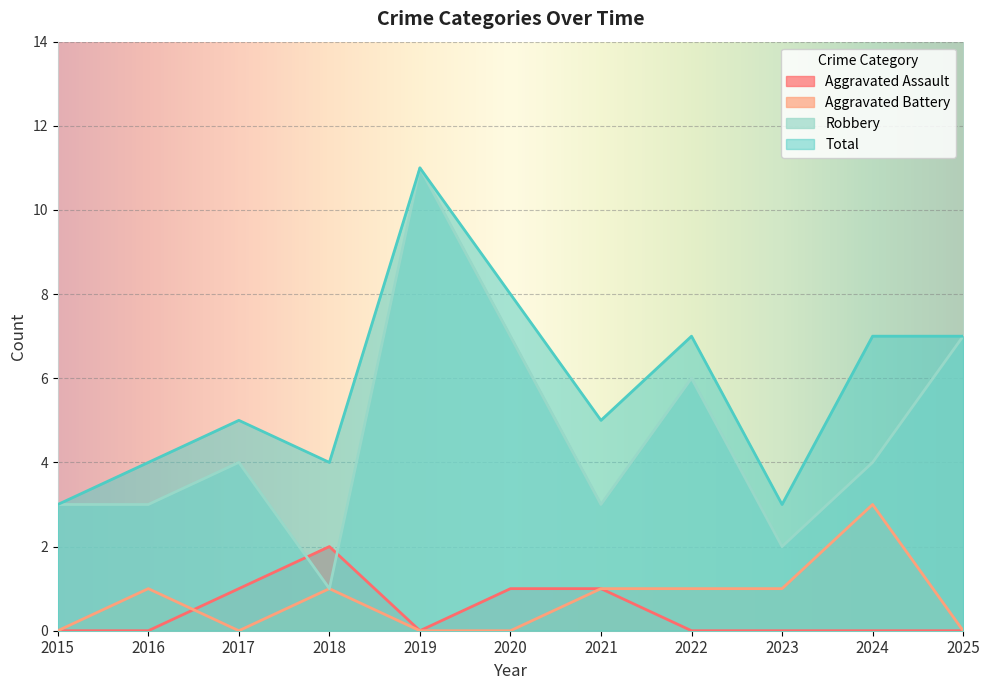

Reading left to right, transcribe all the data shown in this chart.

Aggravated Assault: 2015=0	2016=0	2017=1	2018=2	2019=0	2020=1	2021=1	2022=0	2023=0	2024=0	2025=0
Aggravated Battery: 2015=0	2016=1	2017=0	2018=1	2019=0	2020=0	2021=1	2022=1	2023=1	2024=3	2025=0
Robbery: 2015=3	2016=3	2017=4	2018=1	2019=11	2020=7	2021=3	2022=6	2023=2	2024=4	2025=7
Total: 2015=3	2016=4	2017=5	2018=4	2019=11	2020=8	2021=5	2022=7	2023=3	2024=7	2025=7